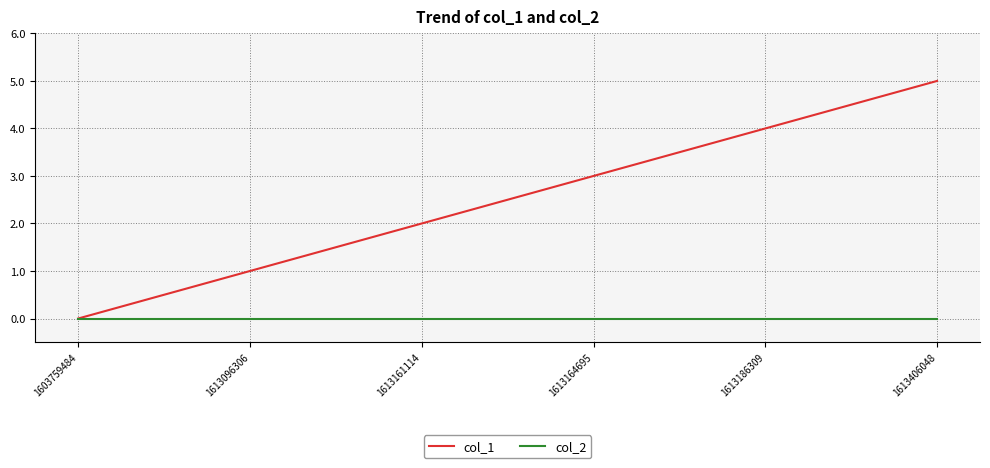

Between 1613186309 and 1613406048, which series saw the biggest shift?

col_1